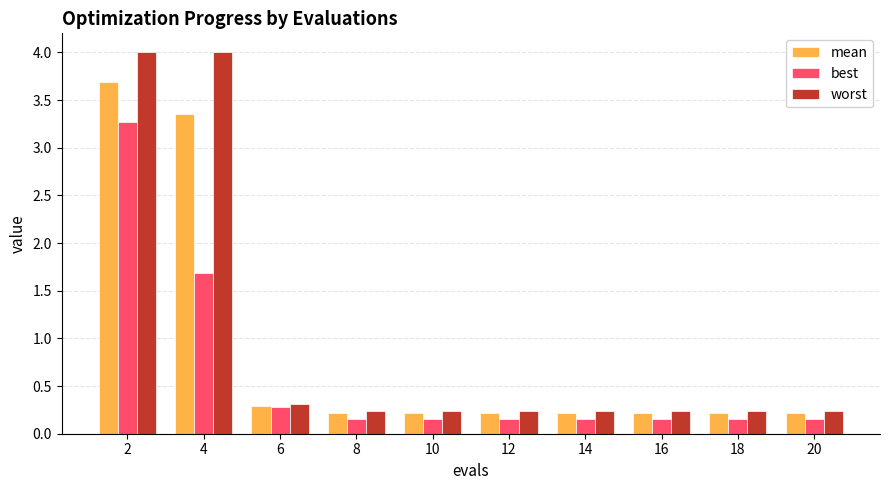

How many bars are there in each group?

3